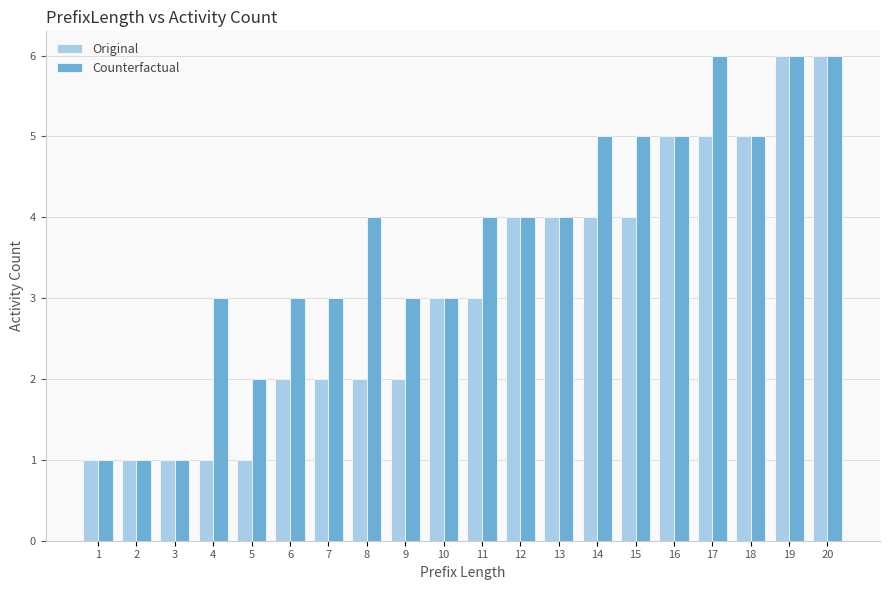

Between 14 and 20, which series saw the biggest shift?

Original